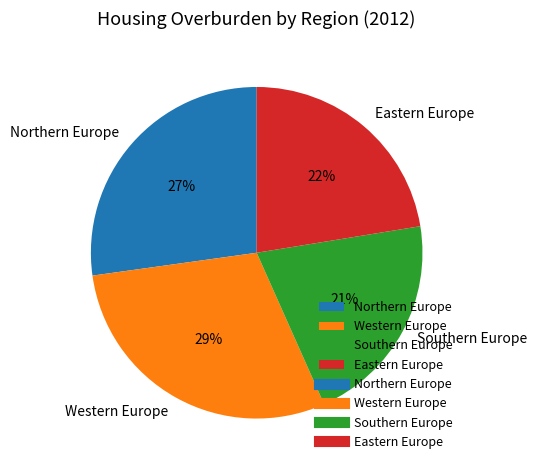

Is the sum of Western Europe and Southern Europe greater than half?

Yes